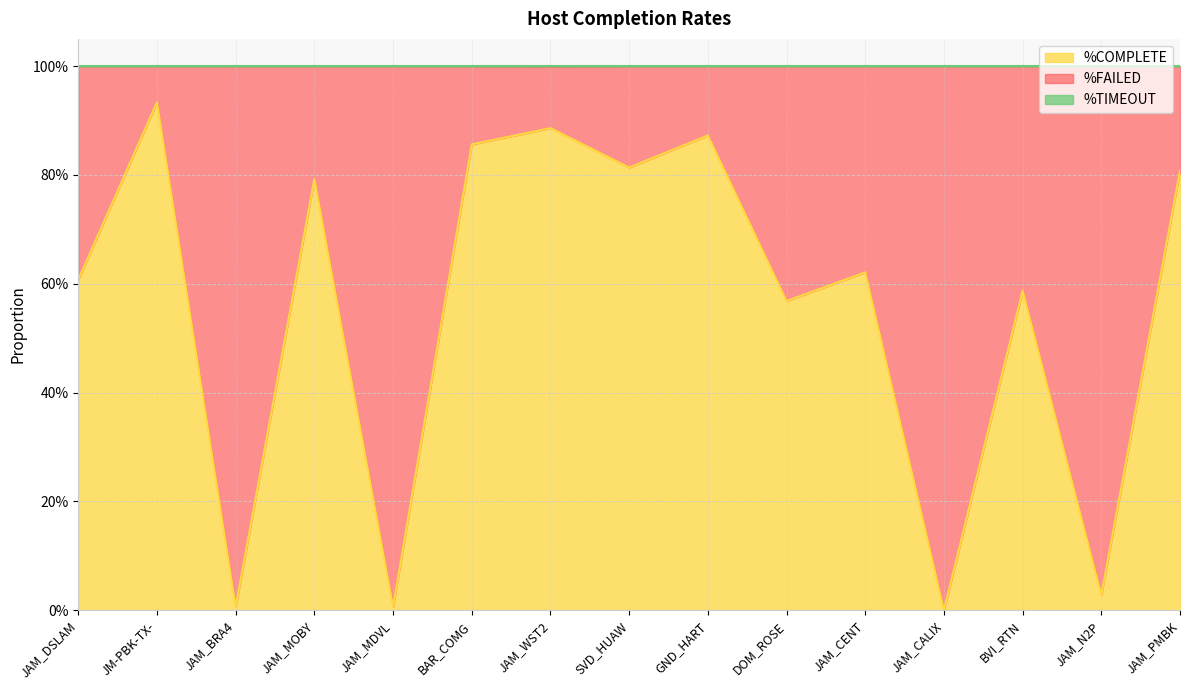

Does the chart display data point markers on the line(s)?

No